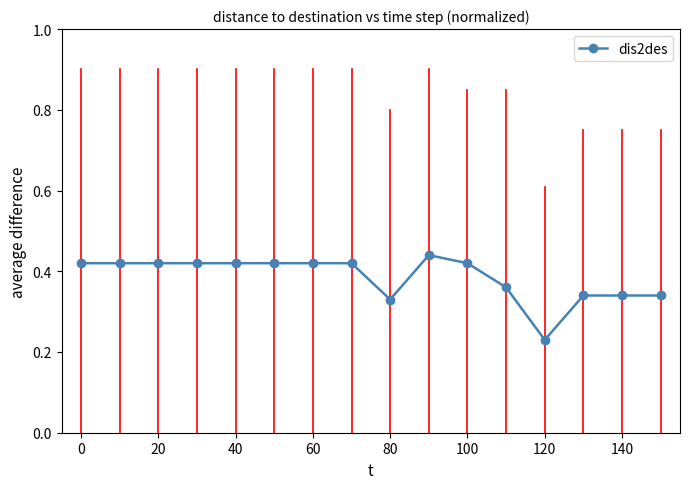

Count the values in the range 0 to 1.

16